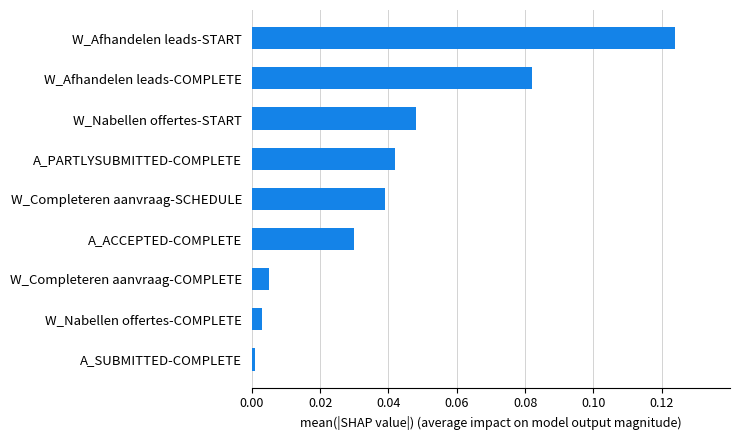

How many data points does each series have?

9